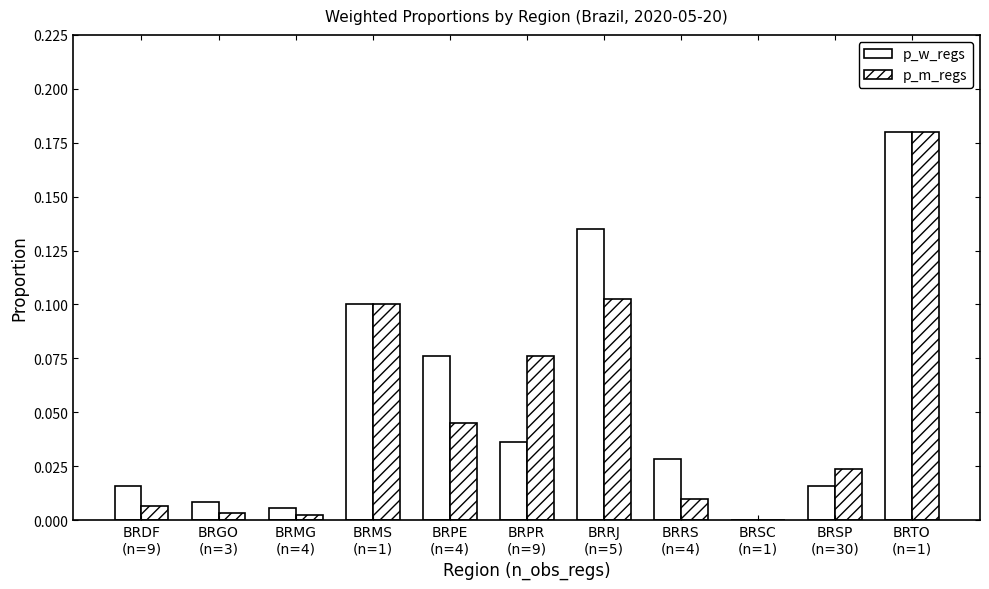

Is it true that p_w_regs equals -0.1 at BRSC
(n=1)?

False